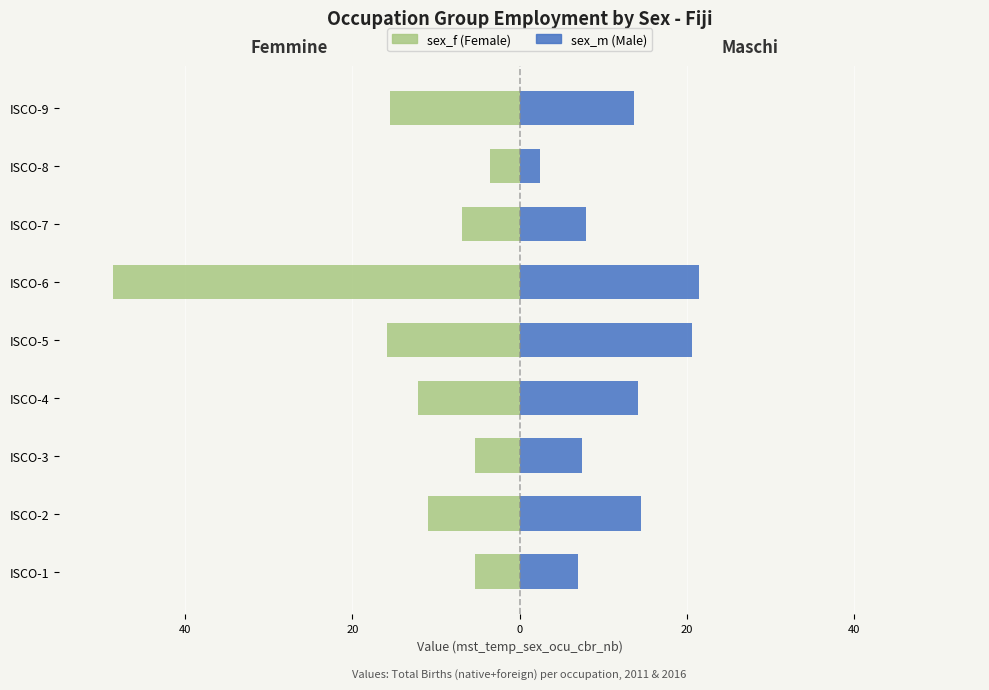

The Femmine (sex_f) series shows -8.5 at ISCO-5. True or false?

False